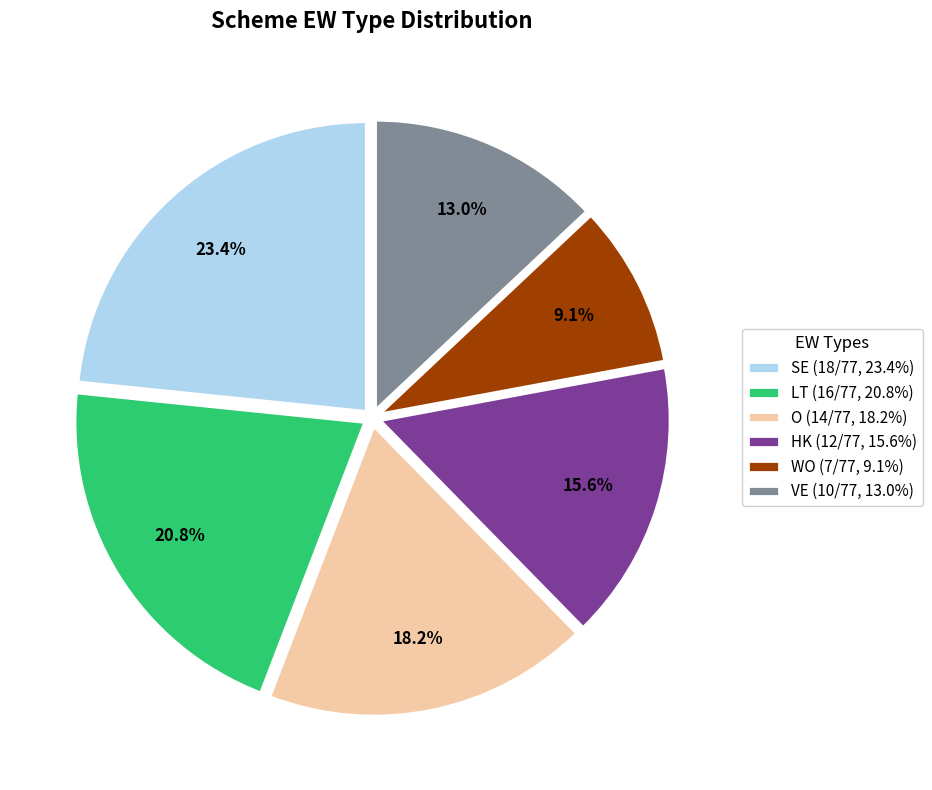

Which category has the biggest portion of the pie?

SE